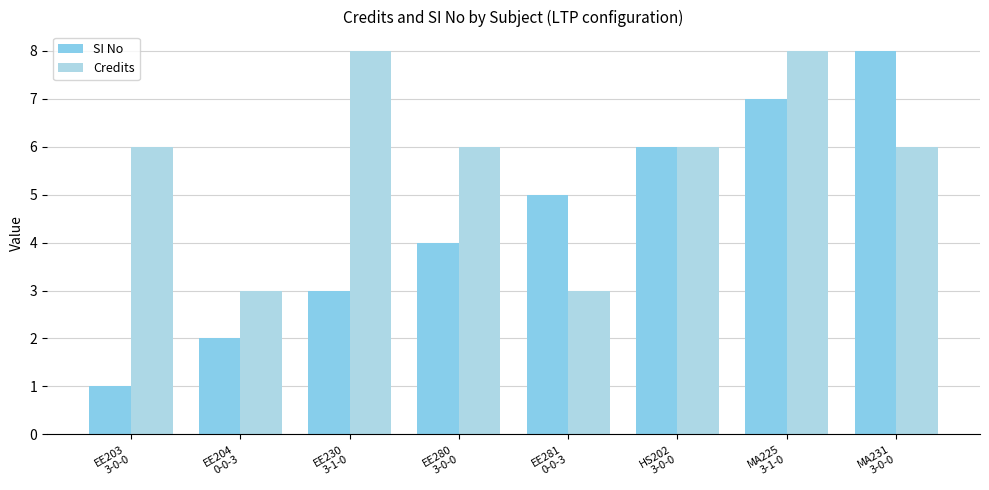

What is the highest value of the SI No series?

8